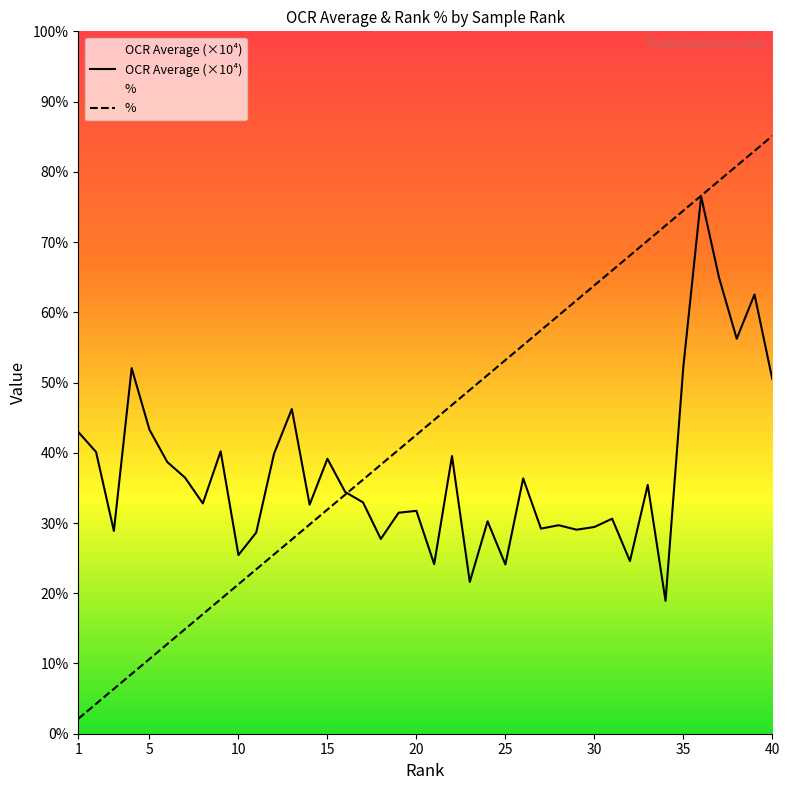

The value of OCR Average at 38 is 19.5. True or false?

False